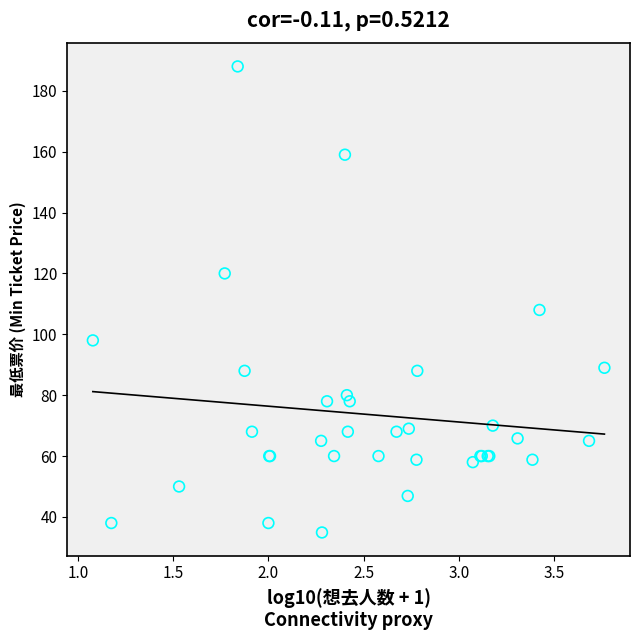

What Y value in the scatter plot is closest to 111?

108.0